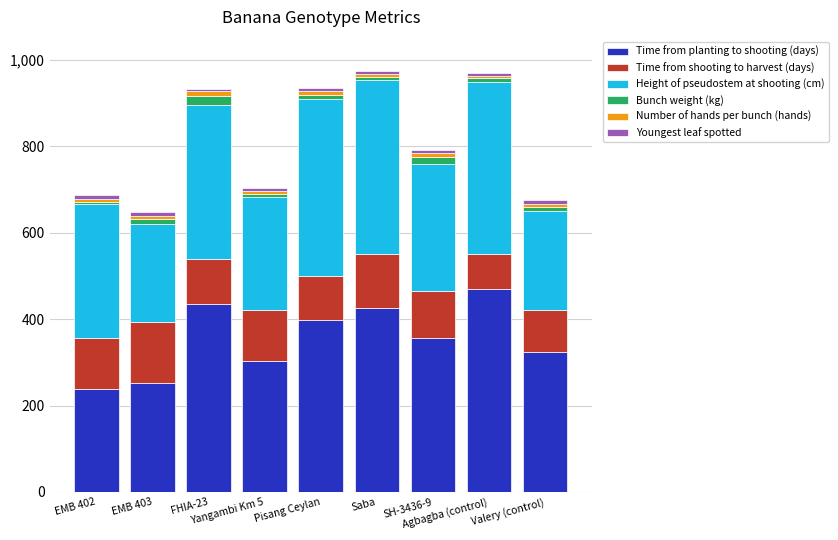

What is the difference between the maximum and minimum values in the Time from planting to shooting (days) series?

231.0